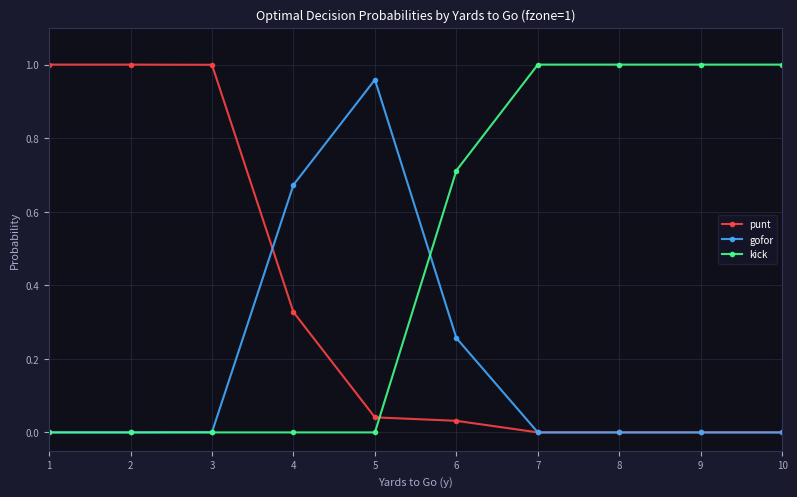

Which category has the highest value in the gofor series?

5